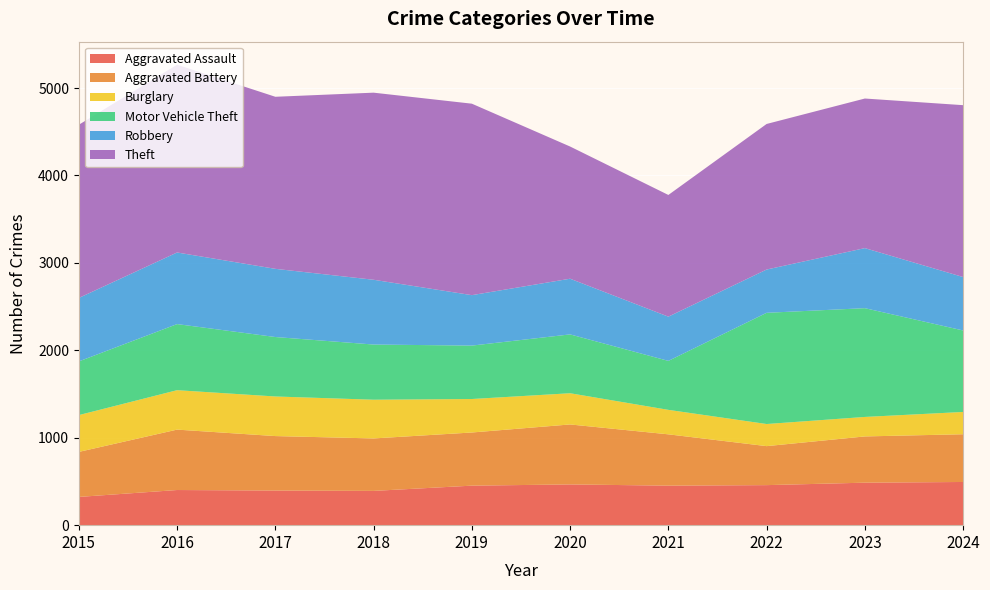

Reading left to right, extract all data points from this chart.

Aggravated Assault: 2015=323	2016=402	2017=396	2018=392	2019=452	2020=466	2021=452	2022=458	2023=486	2024=494
Aggravated Battery: 2015=515	2016=691	2017=623	2018=600	2019=608	2020=686	2021=587	2022=446	2023=529	2024=546
Burglary: 2015=421	2016=451	2017=453	2018=443	2019=383	2020=357	2021=280	2022=253	2023=223	2024=255
Motor Vehicle Theft: 2015=614	2016=756	2017=680	2018=631	2019=611	2020=673	2021=560	2022=1272	2023=1244	2024=932
Robbery: 2015=726	2016=819	2017=780	2018=741	2019=577	2020=637	2021=506	2022=495	2023=687	2024=611
Theft: 2015=1981	2016=2148	2017=1968	2018=2140	2019=2190	2020=1512	2021=1392	2022=1665	2023=1711	2024=1966